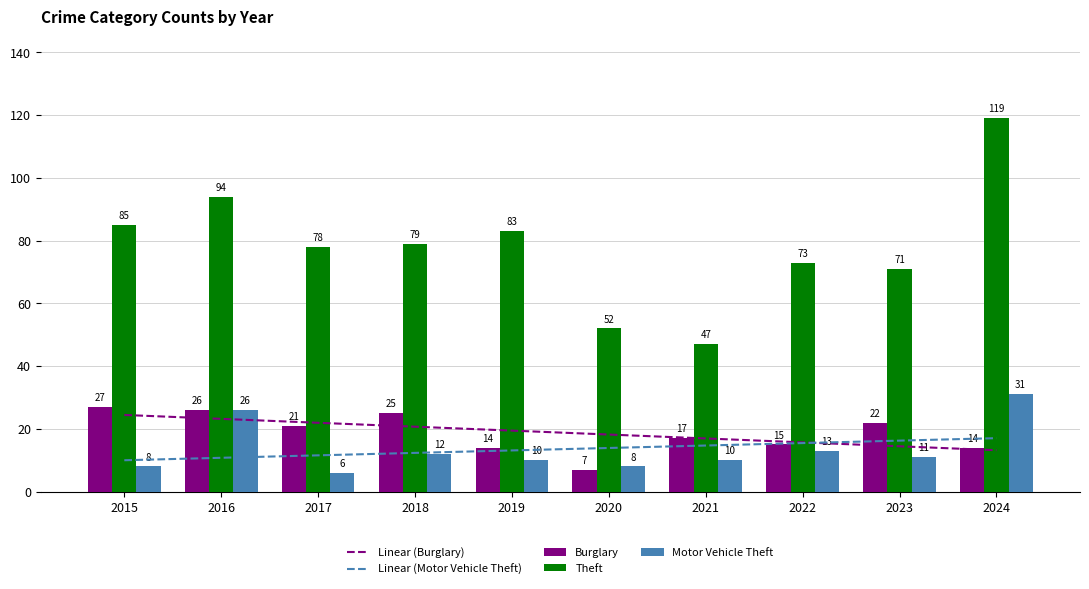

What is the difference between the maximum and minimum values in the Linear (Motor Vehicle Theft) series?

7.0